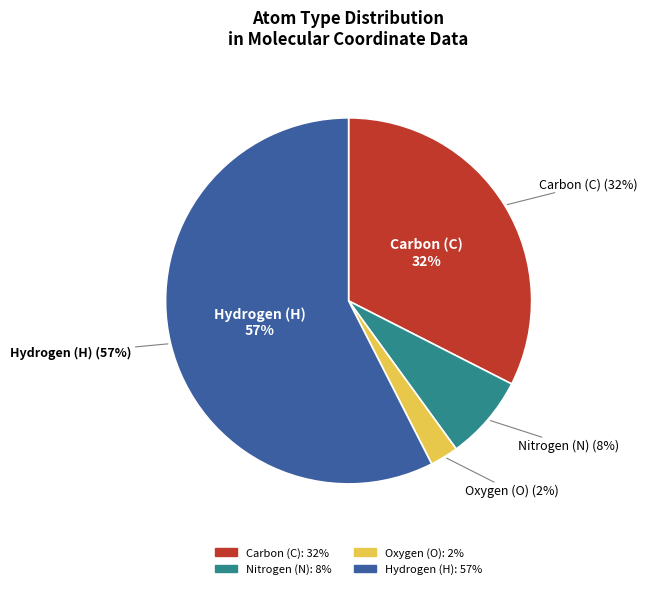

Rank the categories by value from highest to lowest.

H, C, N, O